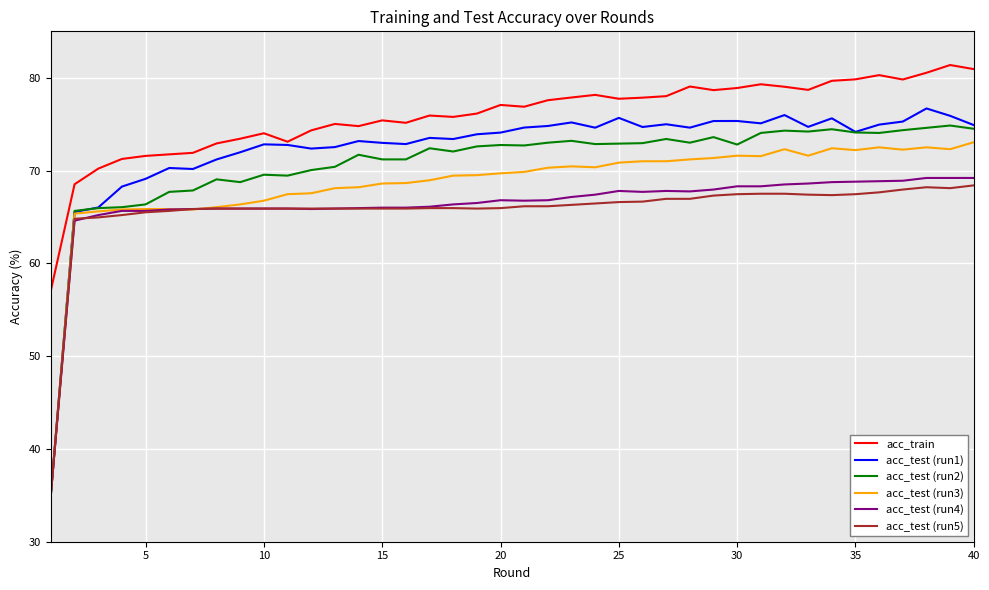

Which series has the largest range (max minus min)?

acc_test (run1)